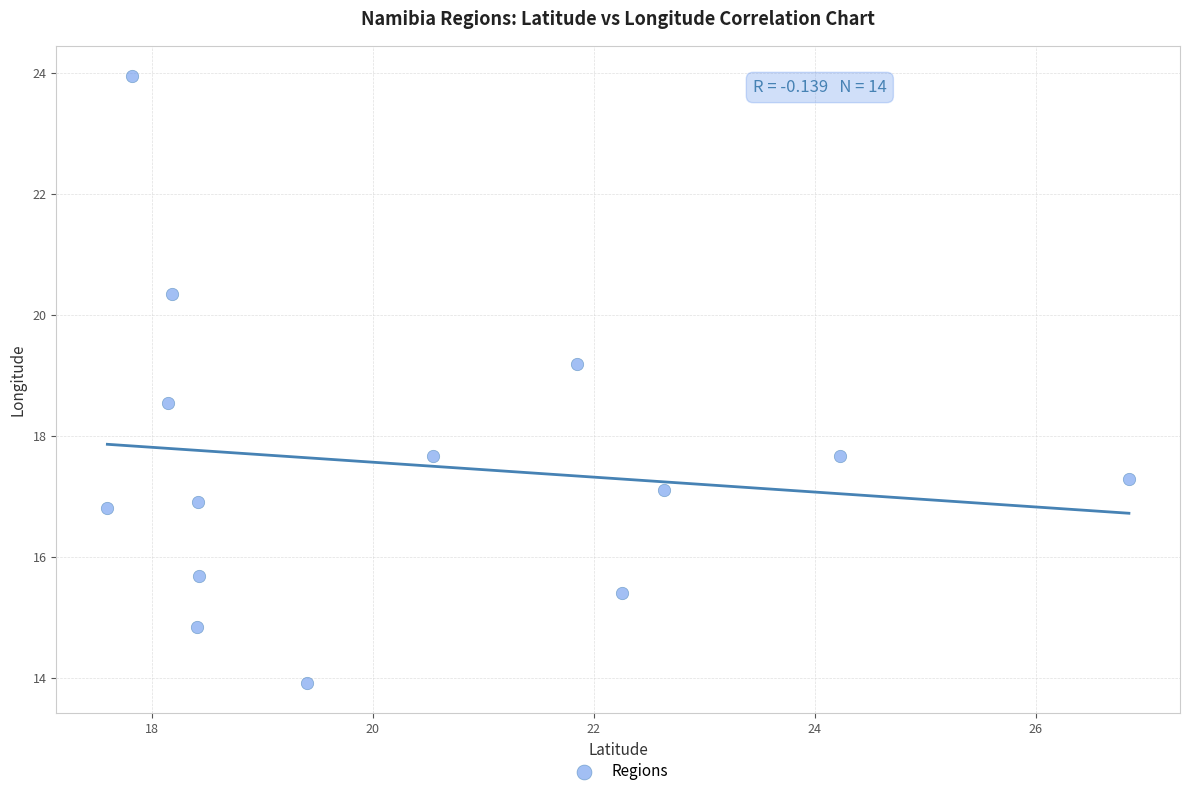

What is the range of X values (max minus min)?

9.2